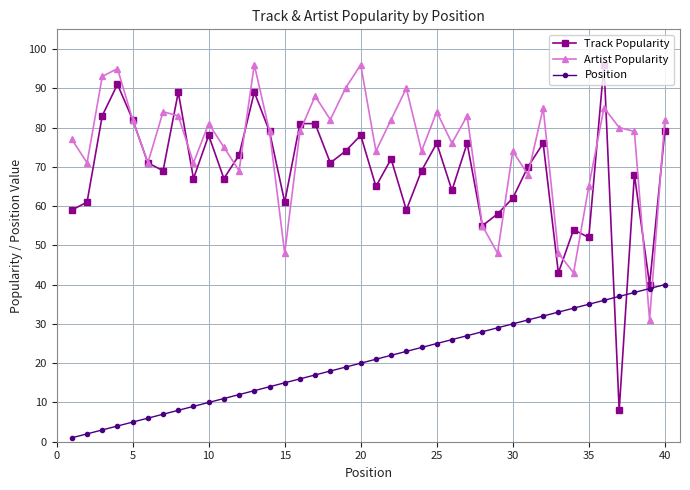

Which series has the largest total across all categories?

Artist Popularity